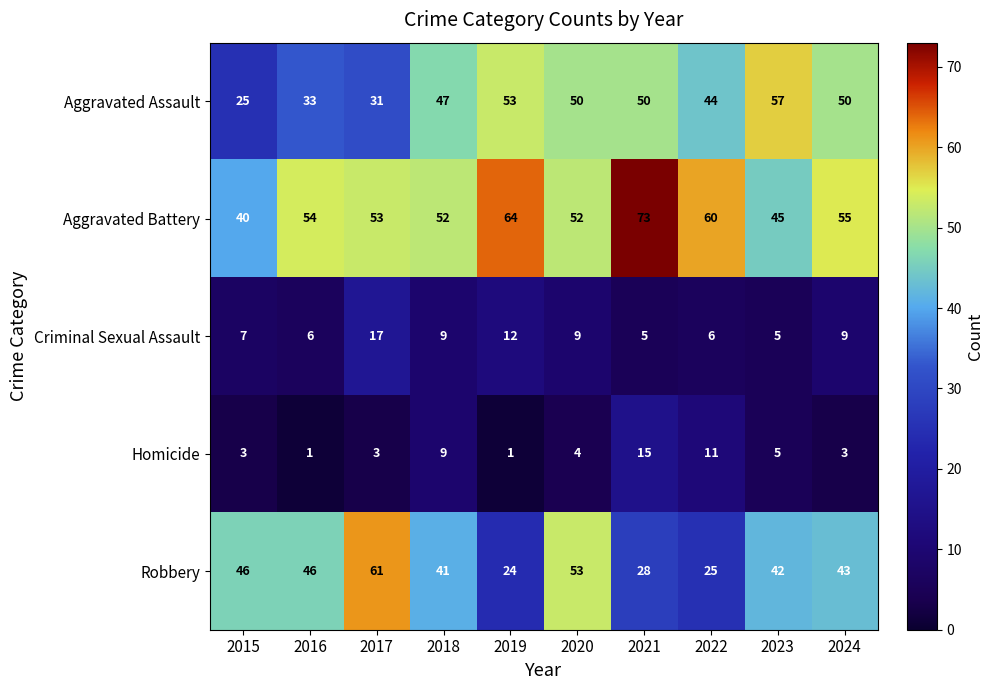

At which category does the chart reach its peak across all series?

2021